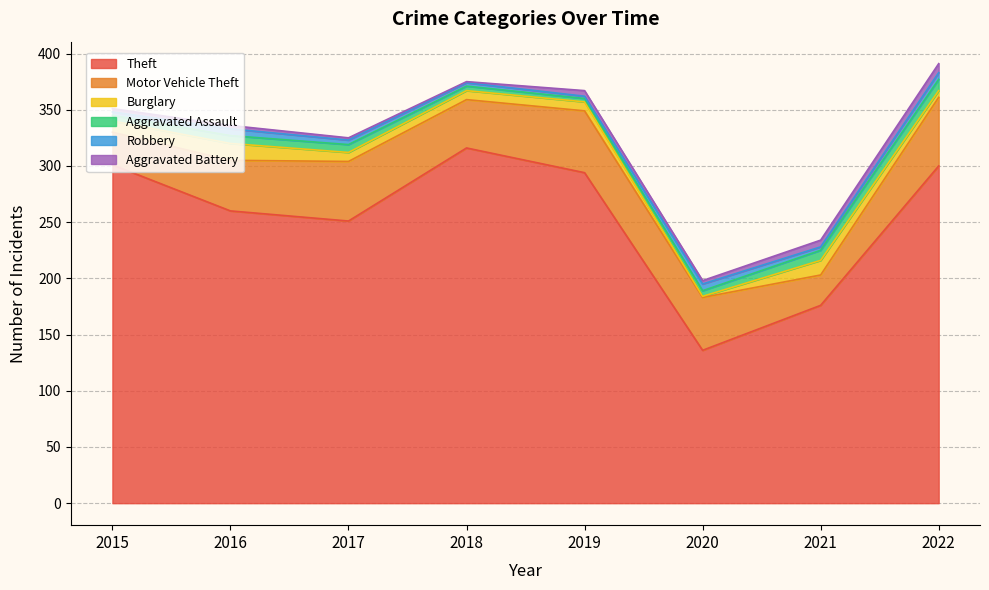

How many interior local valleys does the Theft series have?

2